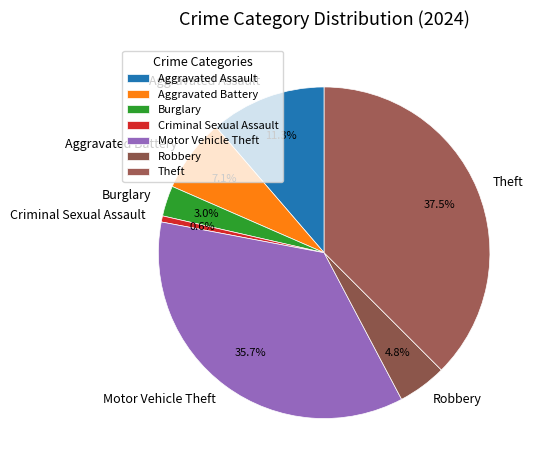

Which slice is the largest?

Theft